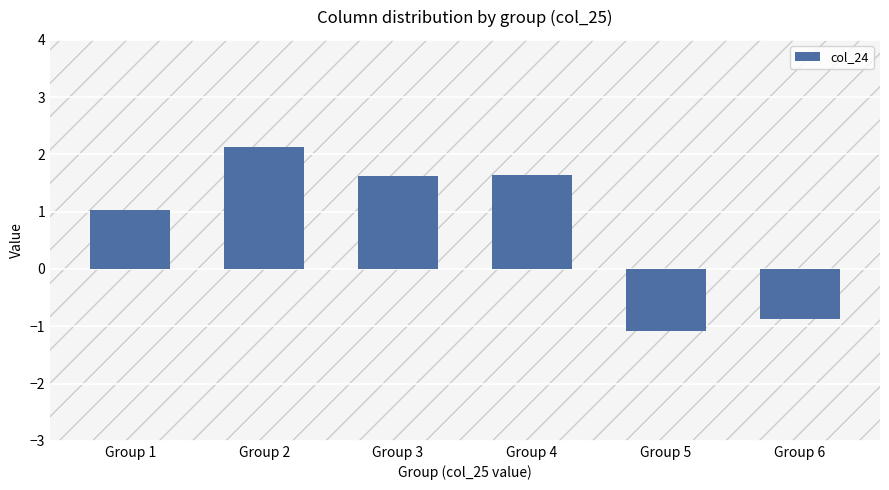

At which category does the chart reach its minimum across all series?

Group 5